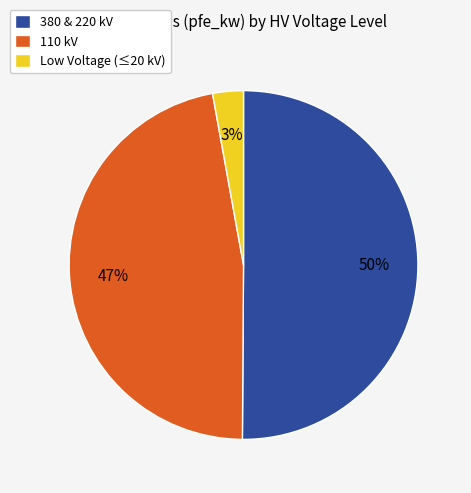

To the nearest percent, what is the average slice percentage?

33%